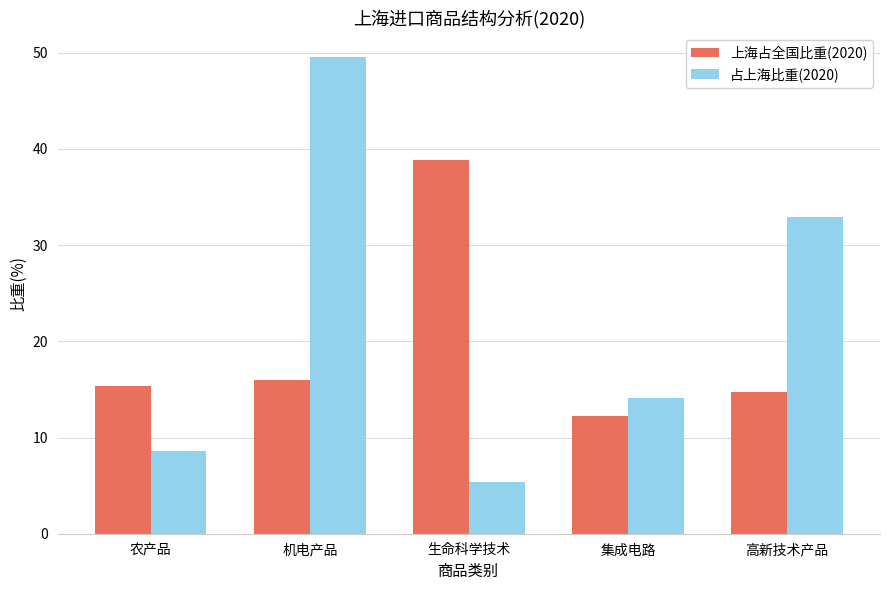

What is the label of the 2nd bar from the left?

机电产品